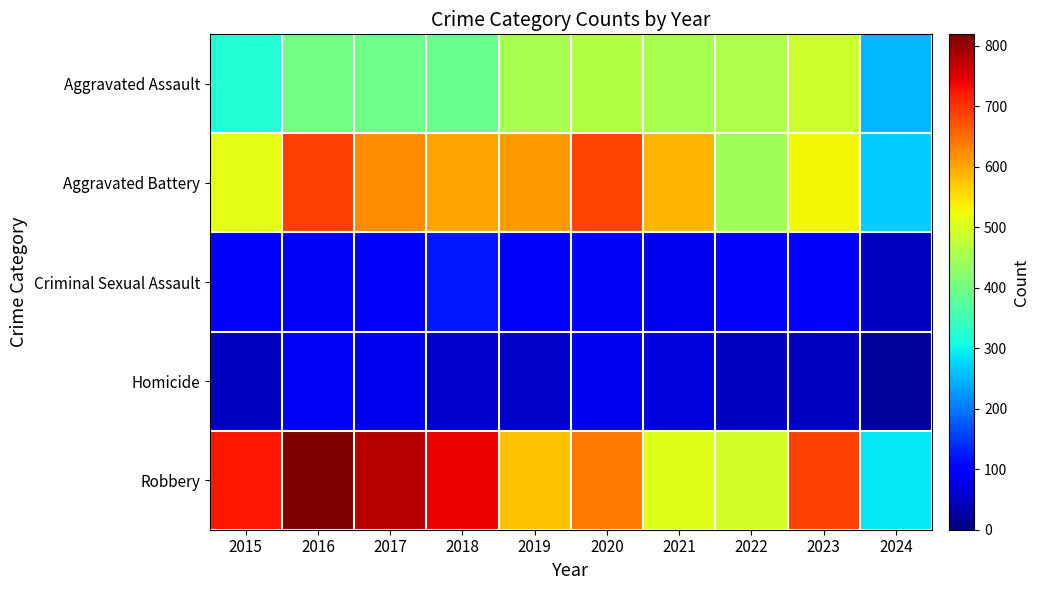

Rank the series at 2019 from highest to lowest value.

Aggravated Battery, Robbery, Aggravated Assault, Criminal Sexual Assault, Homicide